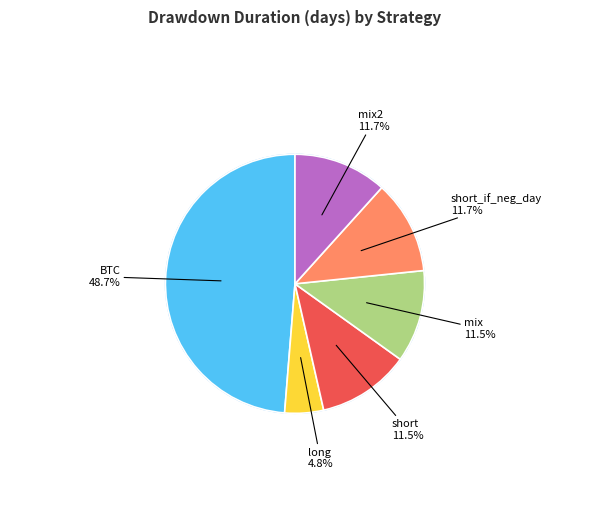

To the nearest percent, what is the combined percentage of short and mix2?

23%